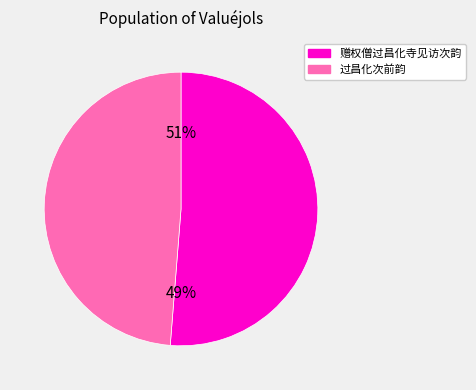

Rank the categories by value from highest to lowest.

赠权僧过昌化寺见访次韵, 过昌化次前韵